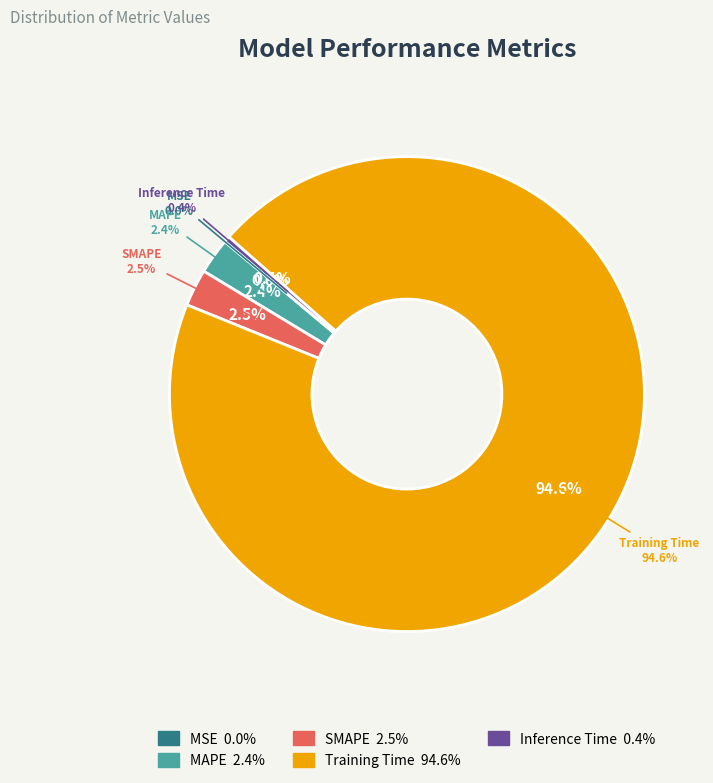

Does Training Time represent more than half of the total?

Yes